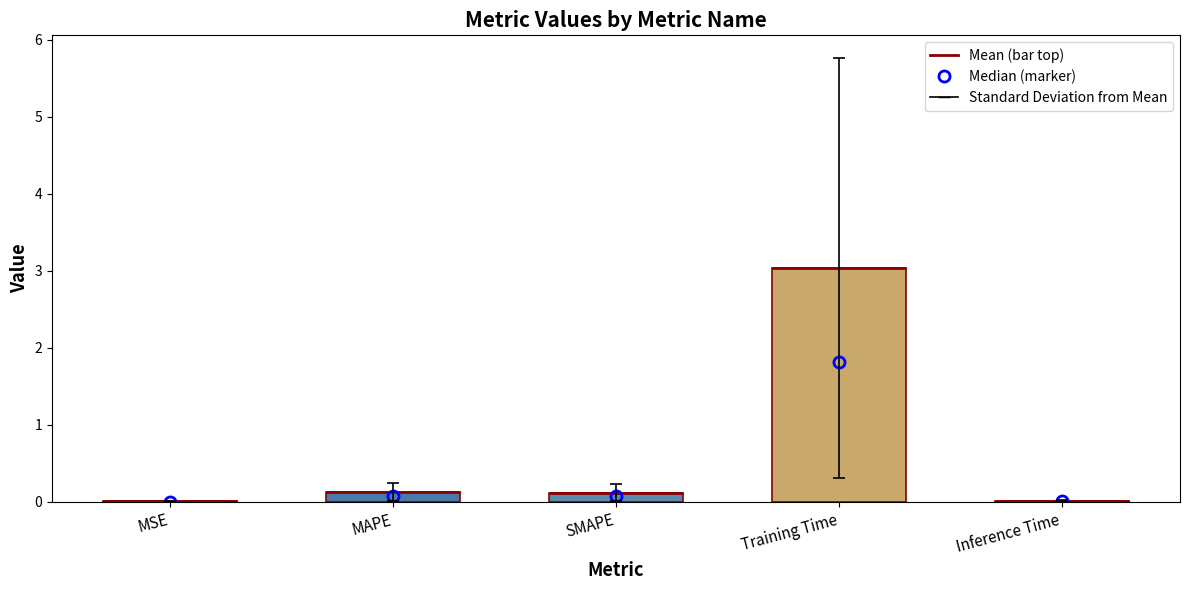

Reading left to right, extract all data points from this chart.

0.0	0.1	0.1	3.0	0.0